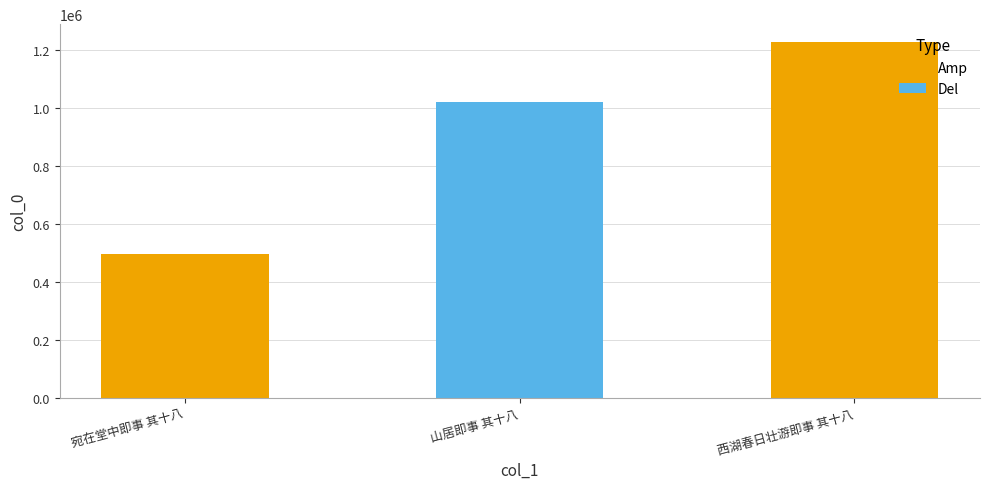

How many bars are there in total?

3